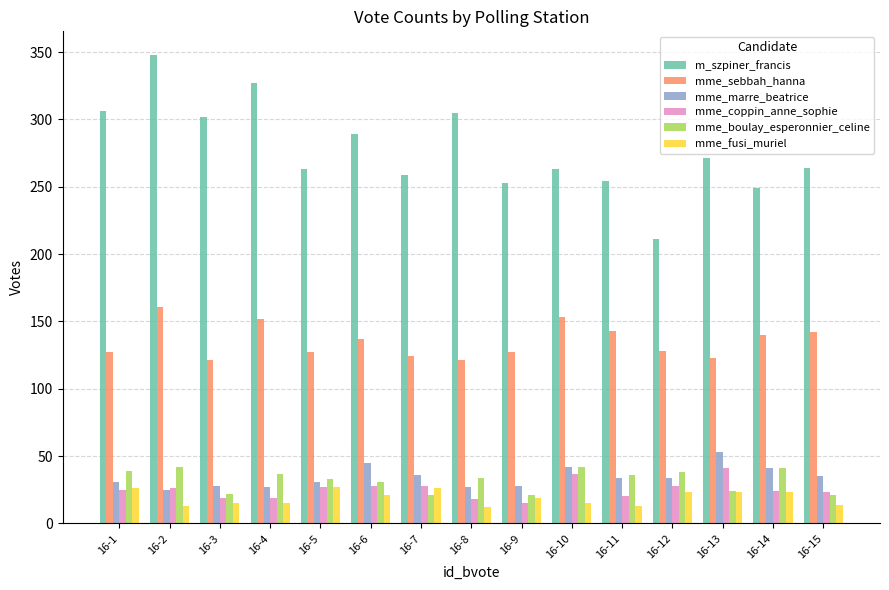

How many series are shown in this chart?

6